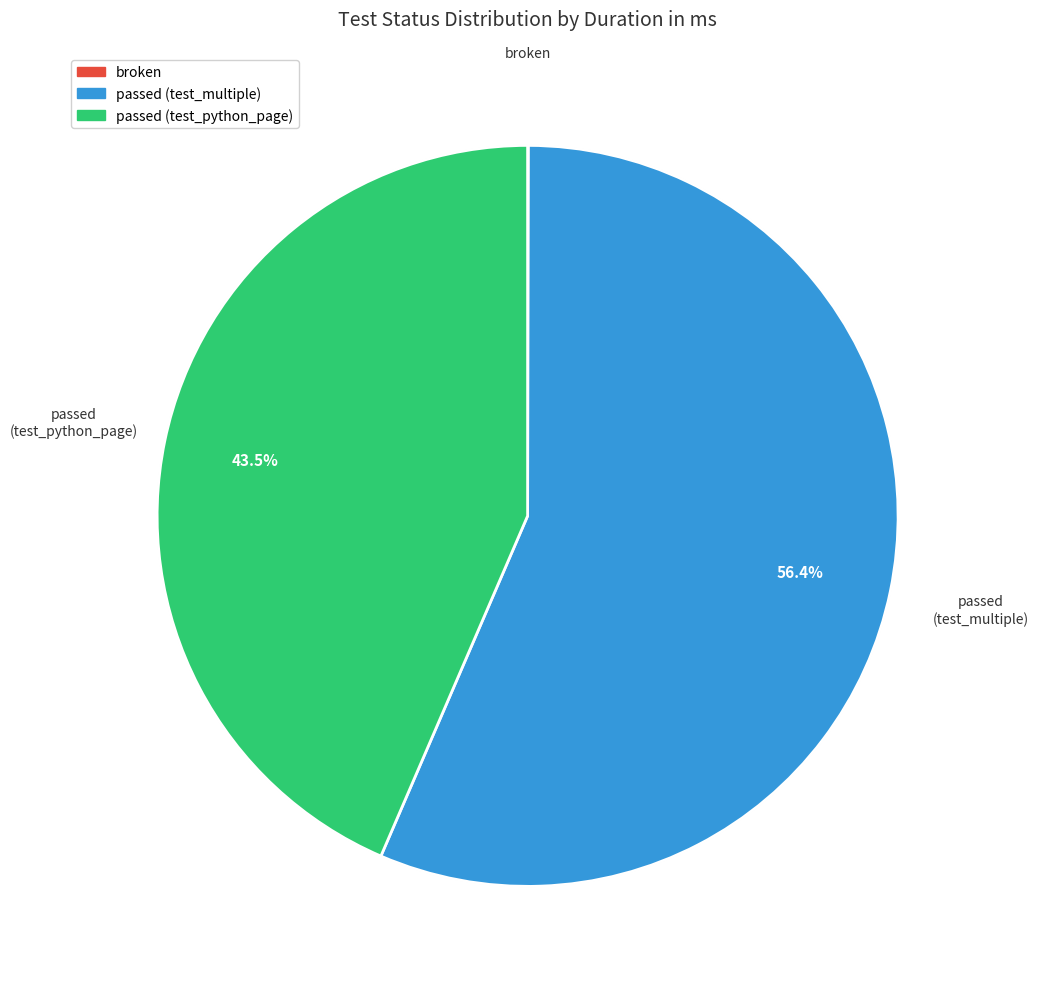

What percentage do broken and passed (test_multiple) together represent?

56.5%